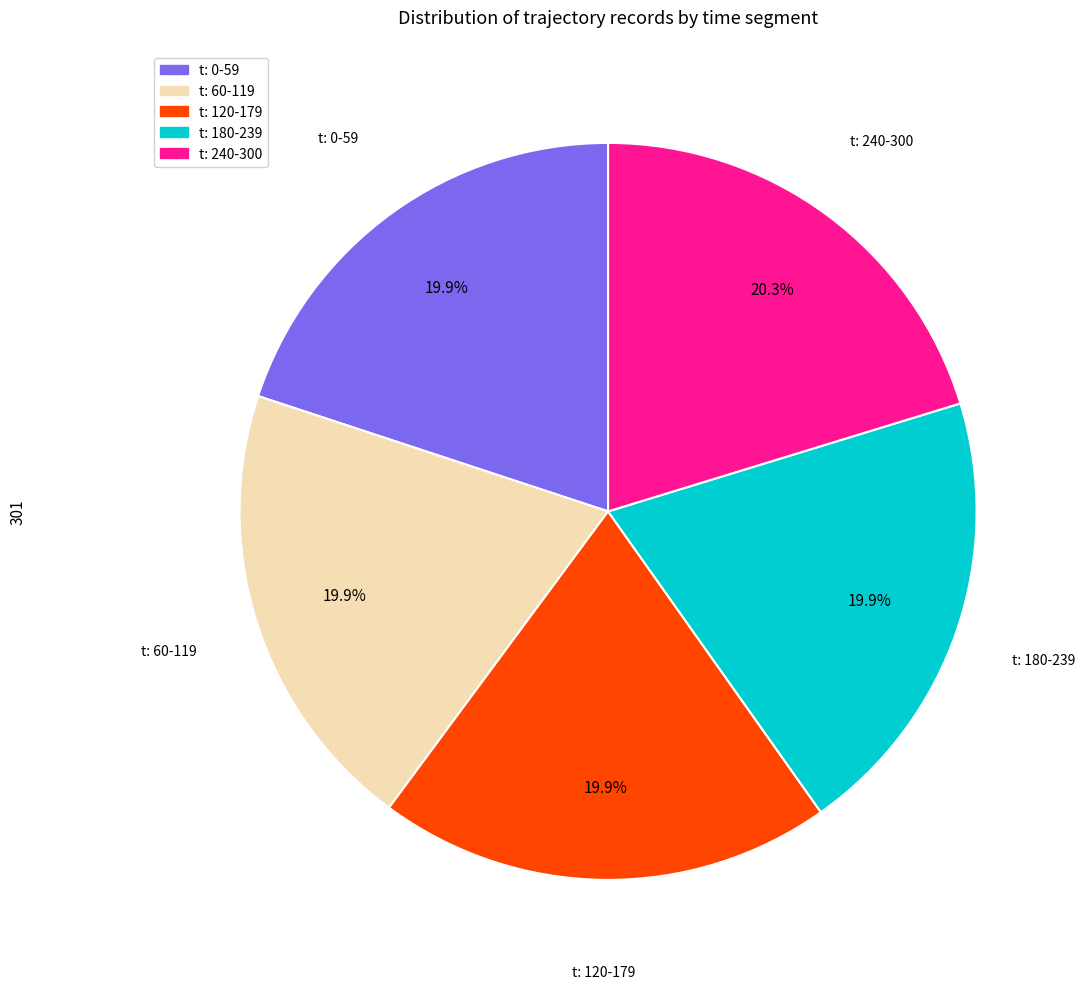

What is the ratio of the value at t: 0-59 to the value at t: 240-300?

1.0